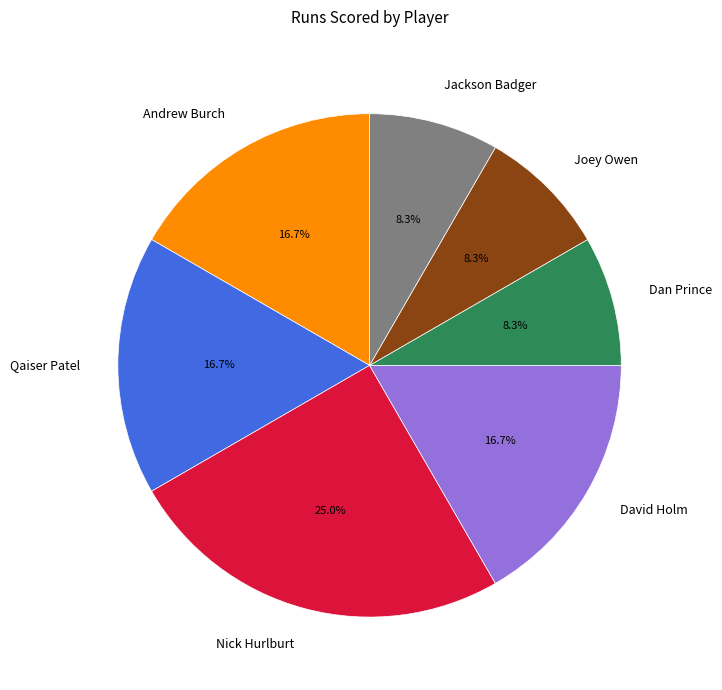

Is there any slice that represents more than half of the pie?

No